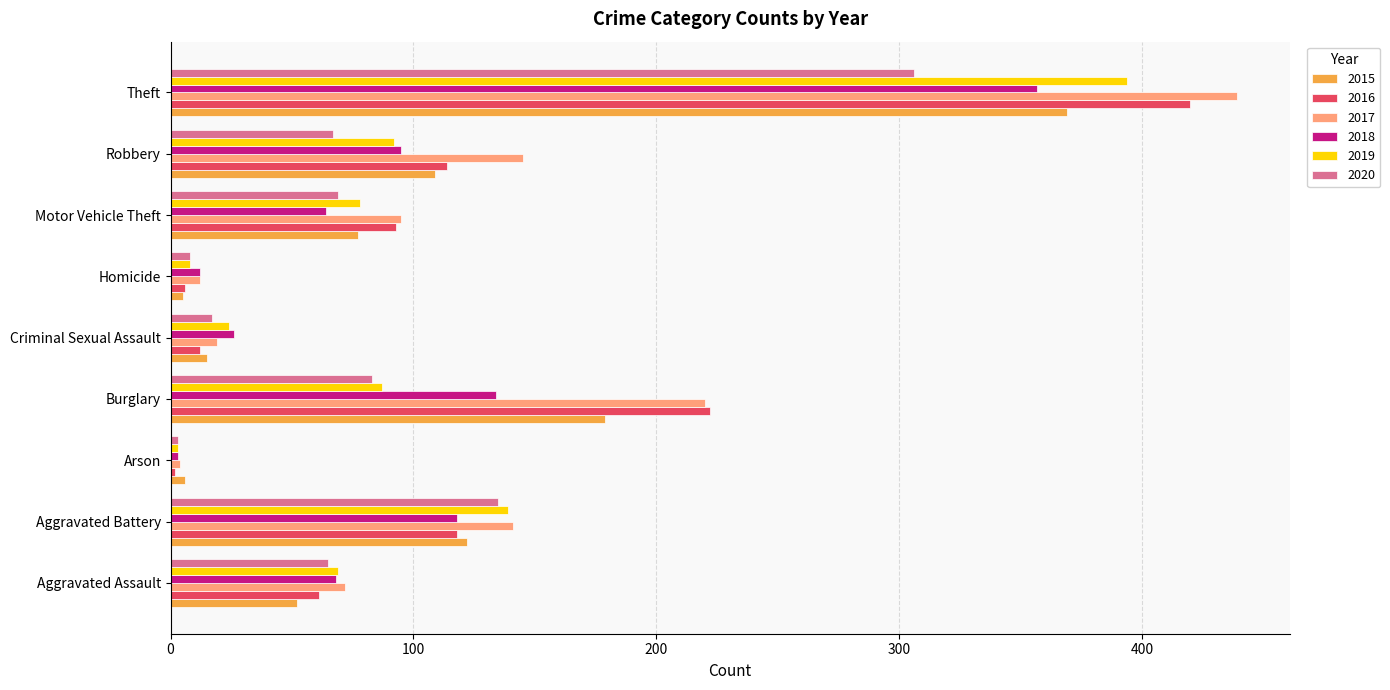

Which series changed the most between Criminal Sexual Assault and Theft?

2017